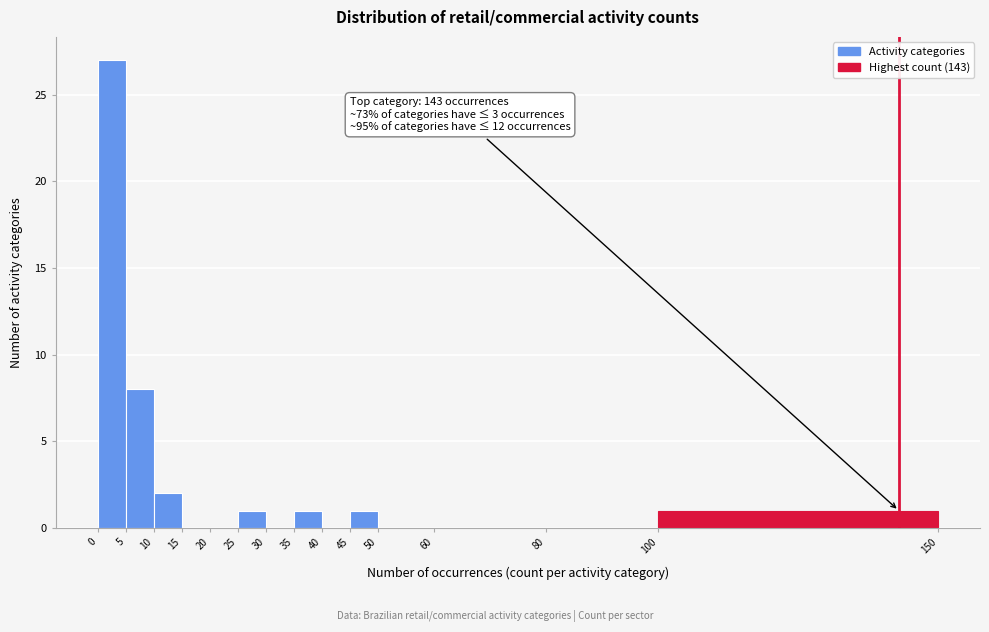

Over which range of the x-axis is the bar tallest?

0 to 5